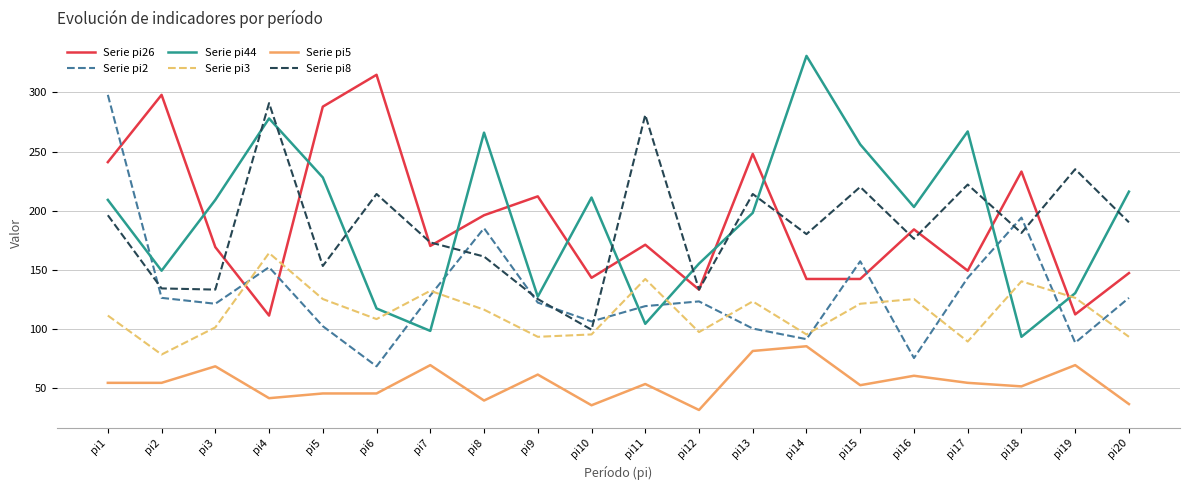

Which label corresponds to the smallest value in the chart?

pi12